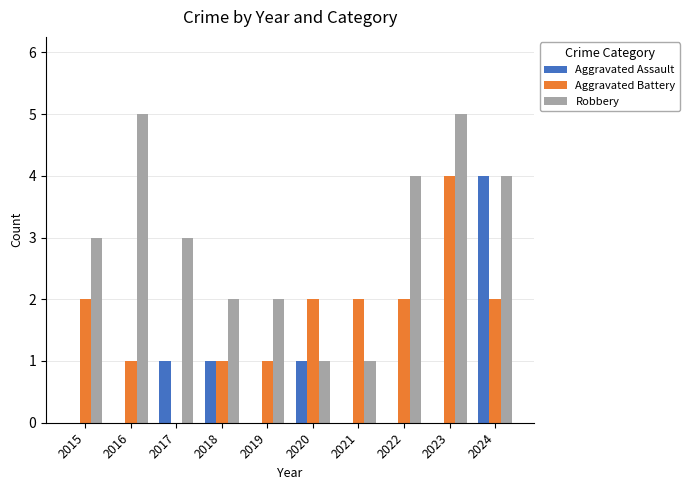

Is the value of Aggravated Battery at 2024 greater than the value of Robbery at 2024?

No